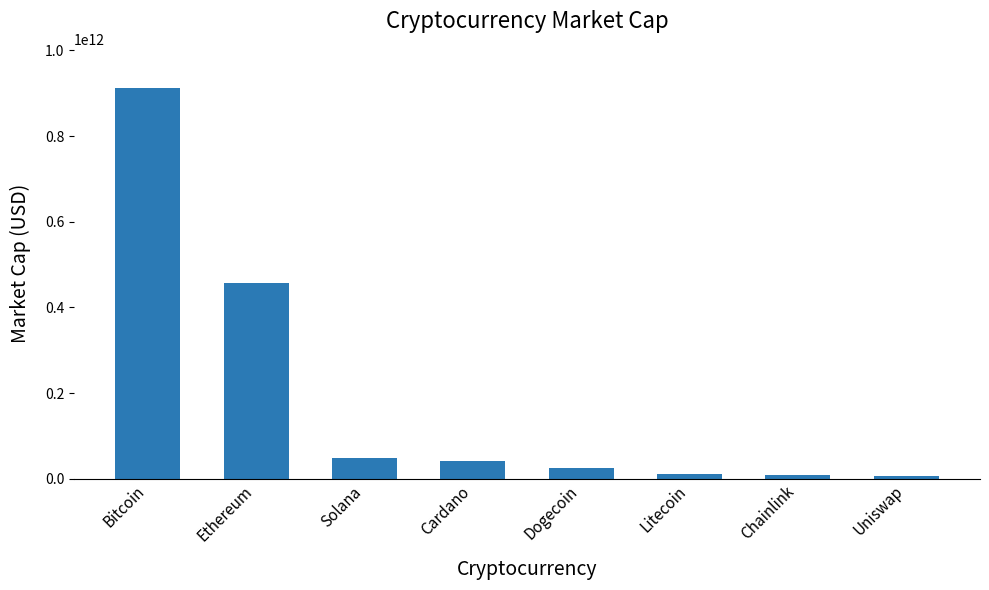

What position from the left is Cardano?

4